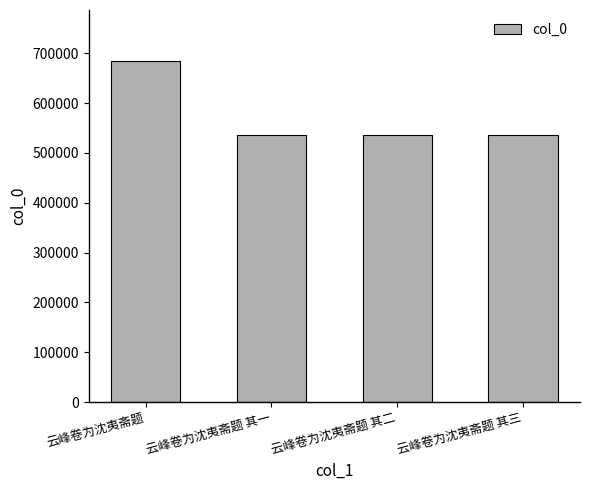

True or false: the data shows 477088 at 云峰卷为沈夷斋题.

False